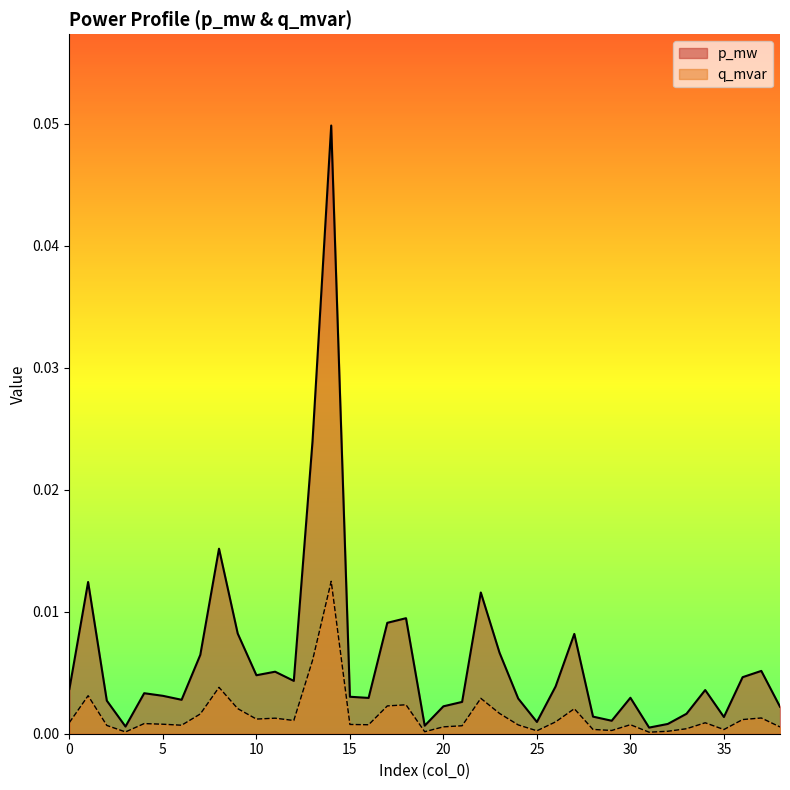

Count the number of categories in the chart.

39